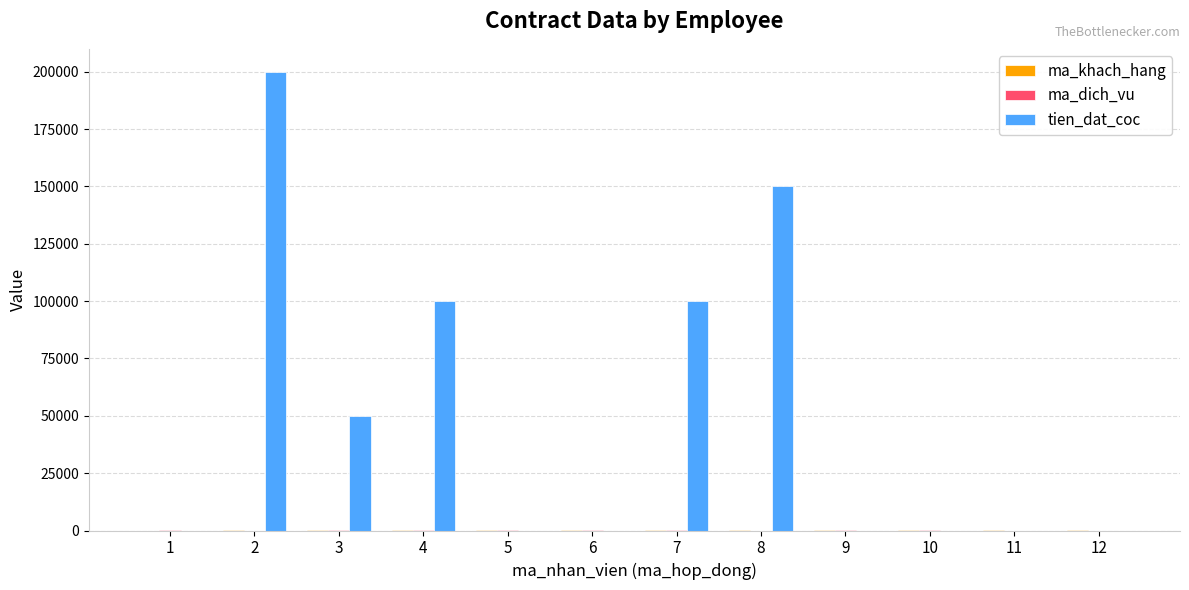

How many tien_dat_coc values are between 0 and 100000?

10